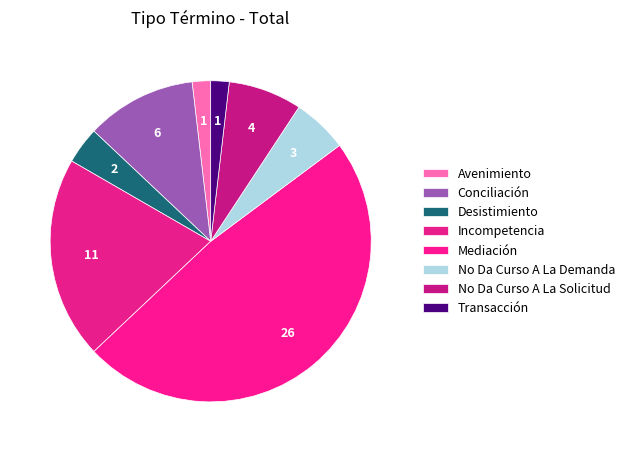

What is the largest slice in the pie chart?

Mediación